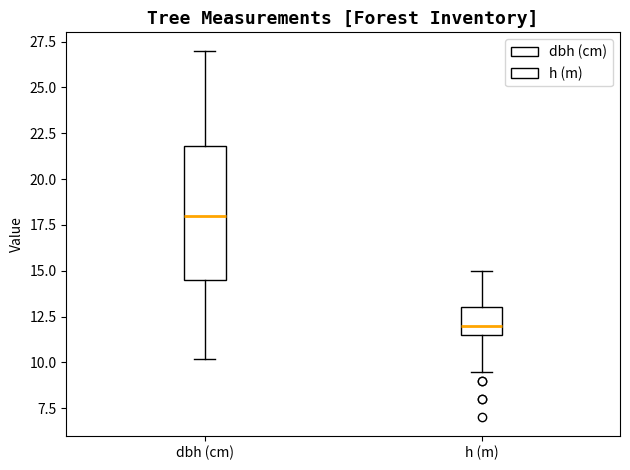

Where is the upper edge of the box for dbh (cm) on the y-axis? The values are not printed on the chart, so give them approximately, as read against the axis.

22.0